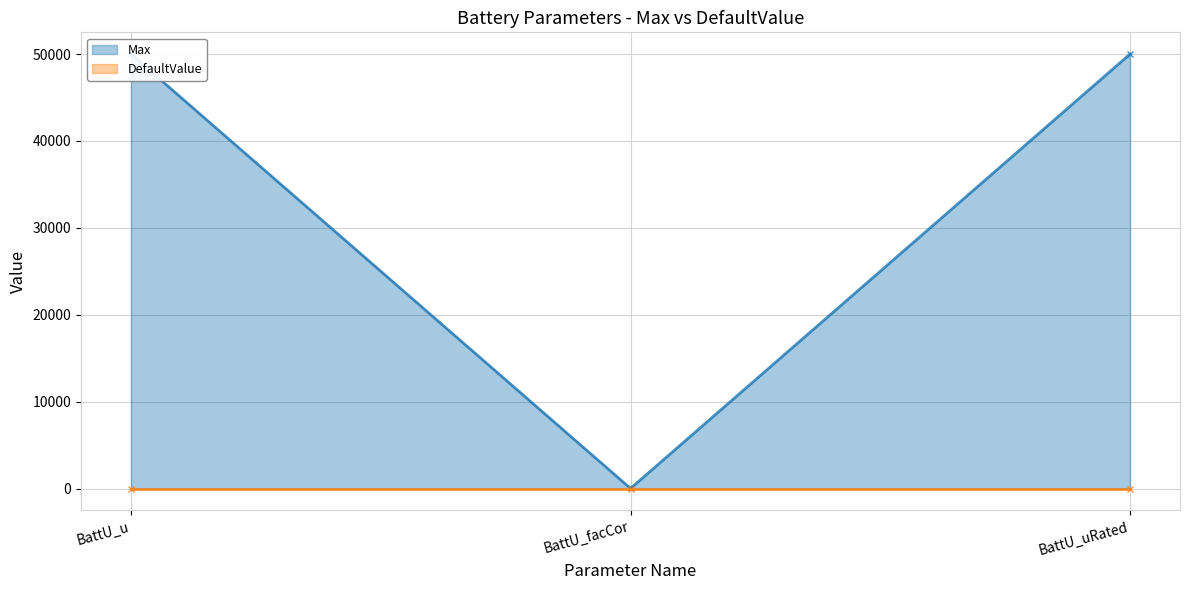

Does the chart display data point markers on the line(s)?

Yes